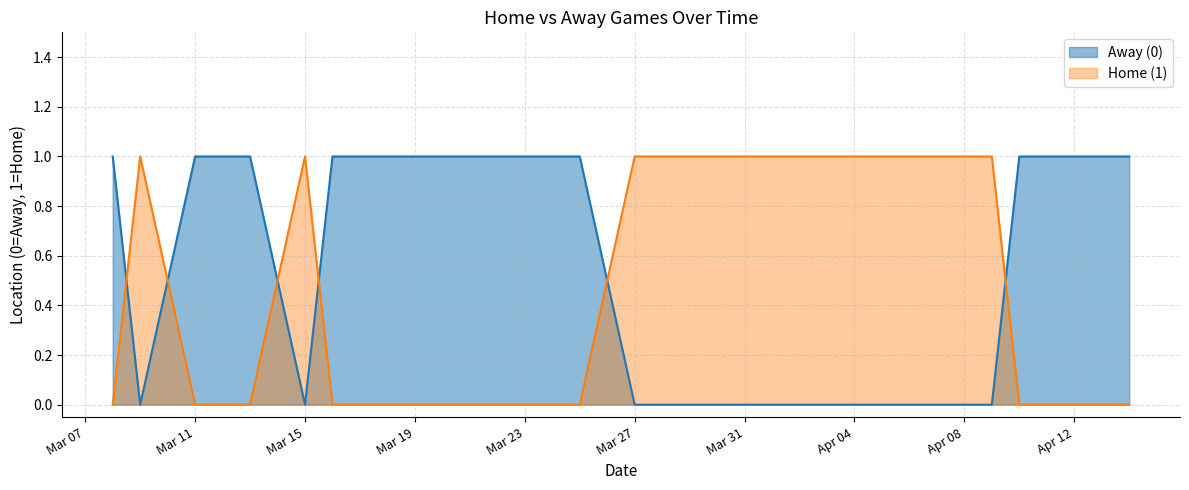

Does the chart display data point markers on the line(s)?

No